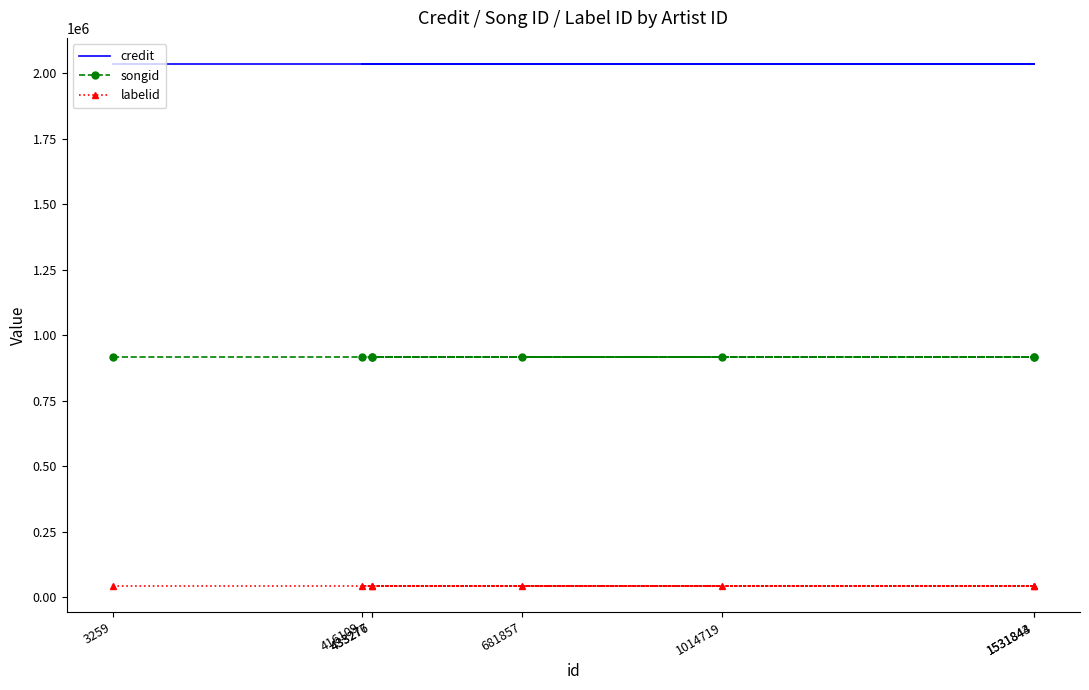

What are all the series names shown in the legend?

credit, songid, labelid